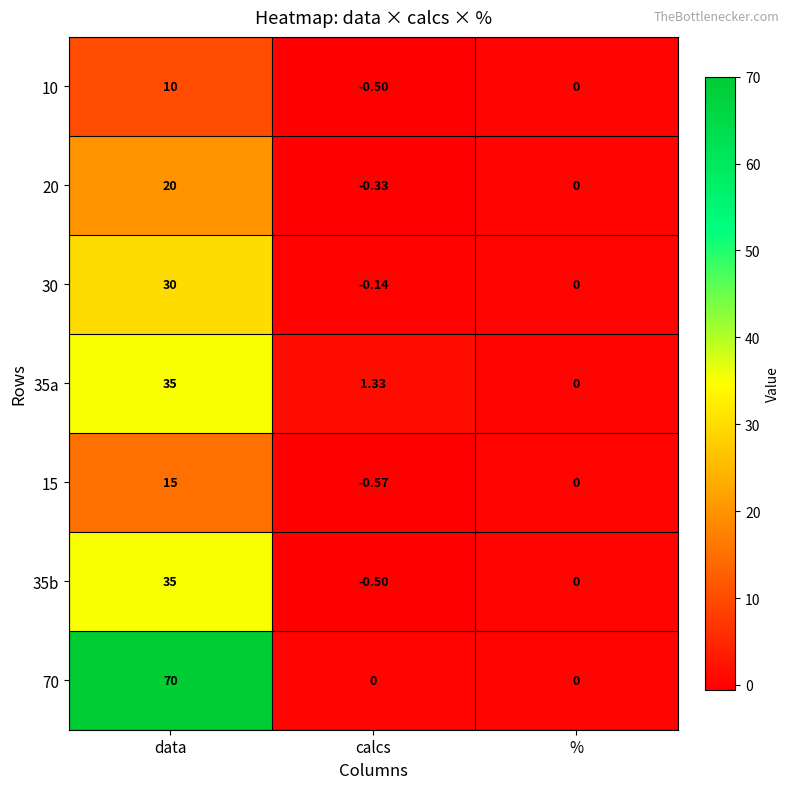

At which category is the sum across all series the highest?

data